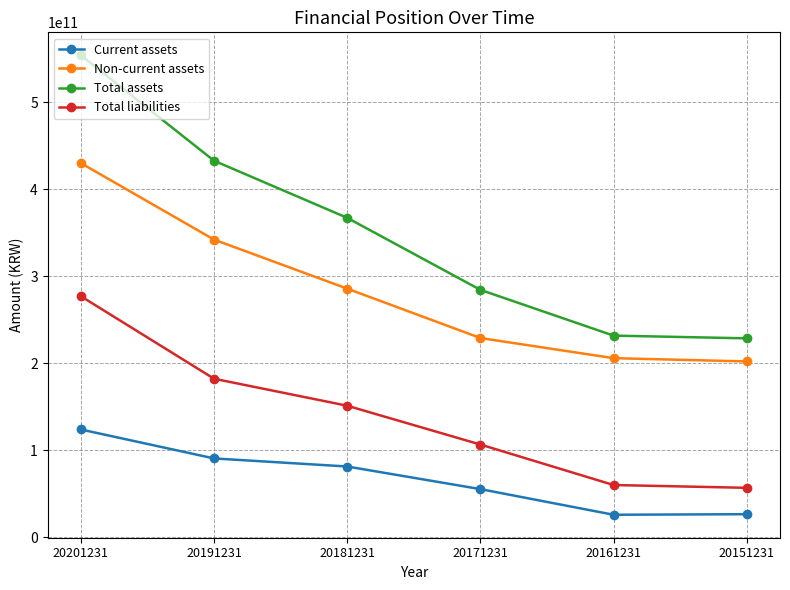

Is it true that Total assets equals 113715666917 at 20151231?

False